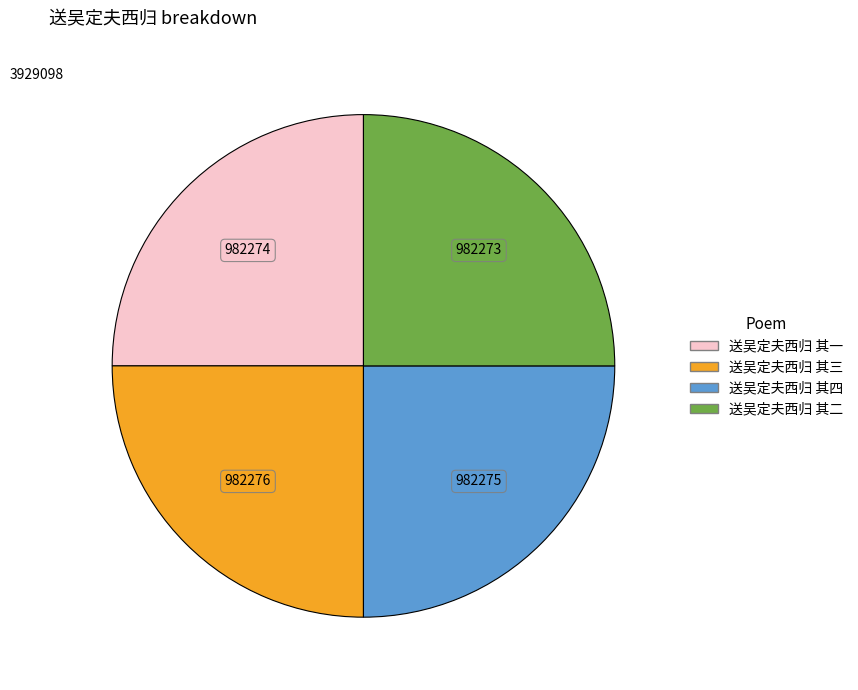

Is 送吴定夫西归 其二 the majority of the pie?

No